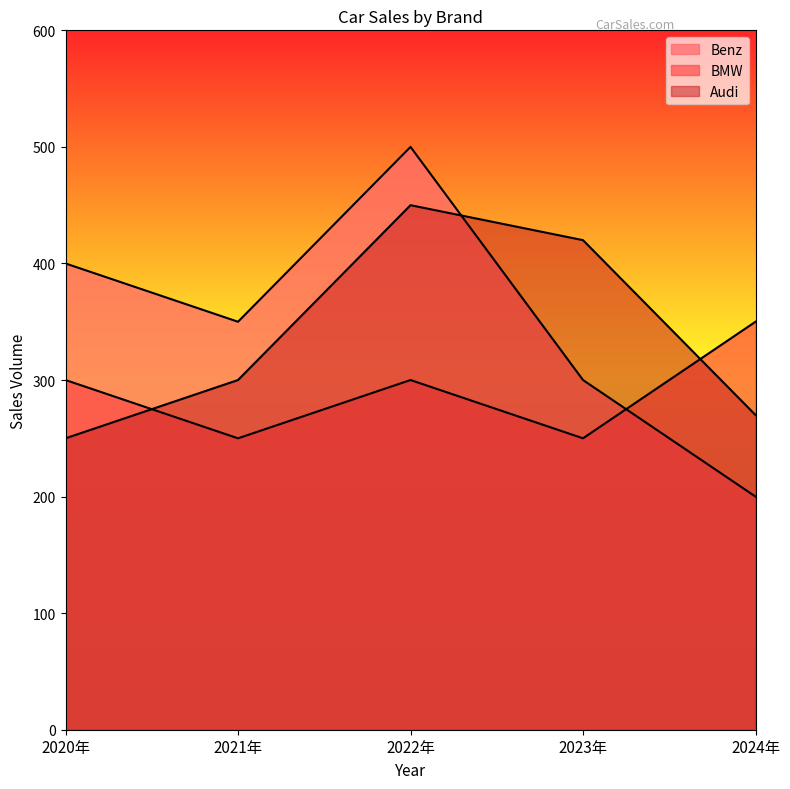

Reading right to left, list all the values displayed in this chart.

Benz: 2024年=200	2023年=300	2022年=500	2021年=350	2020年=400
BMW: 2024年=350	2023年=250	2022年=300	2021年=250	2020年=300
Audi: 2024年=270	2023年=420	2022年=450	2021年=300	2020年=250